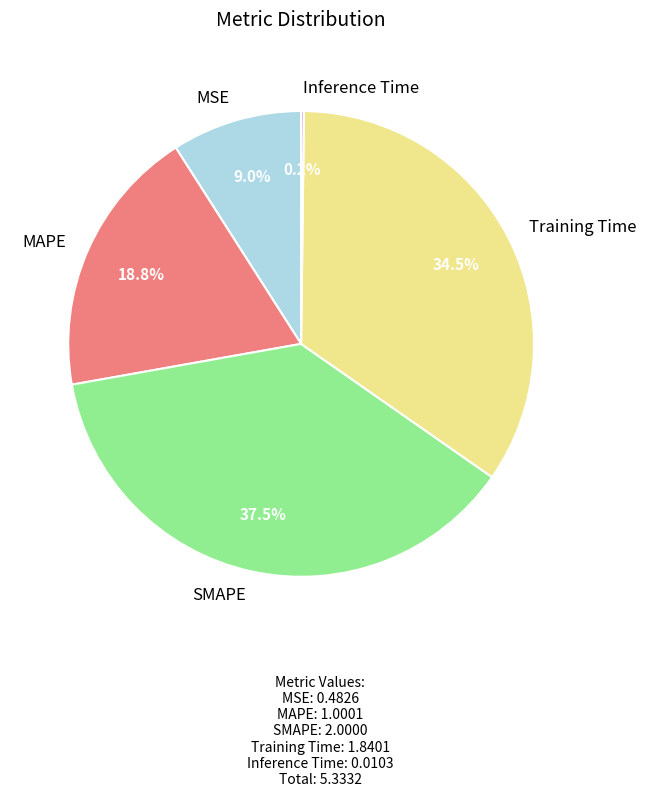

Between MAPE and SMAPE, which is larger?

SMAPE